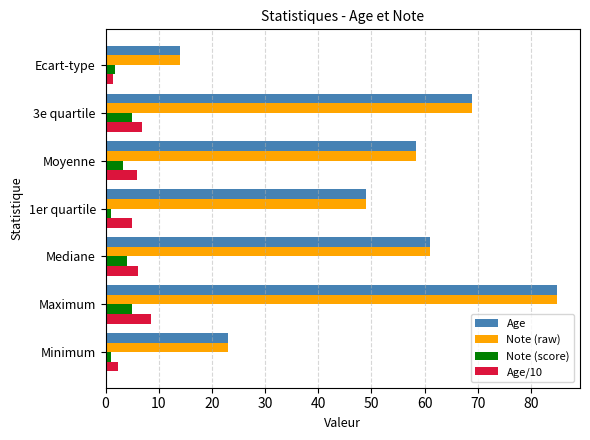

The value of Age at Moyenne is 76.9. True or false?

False